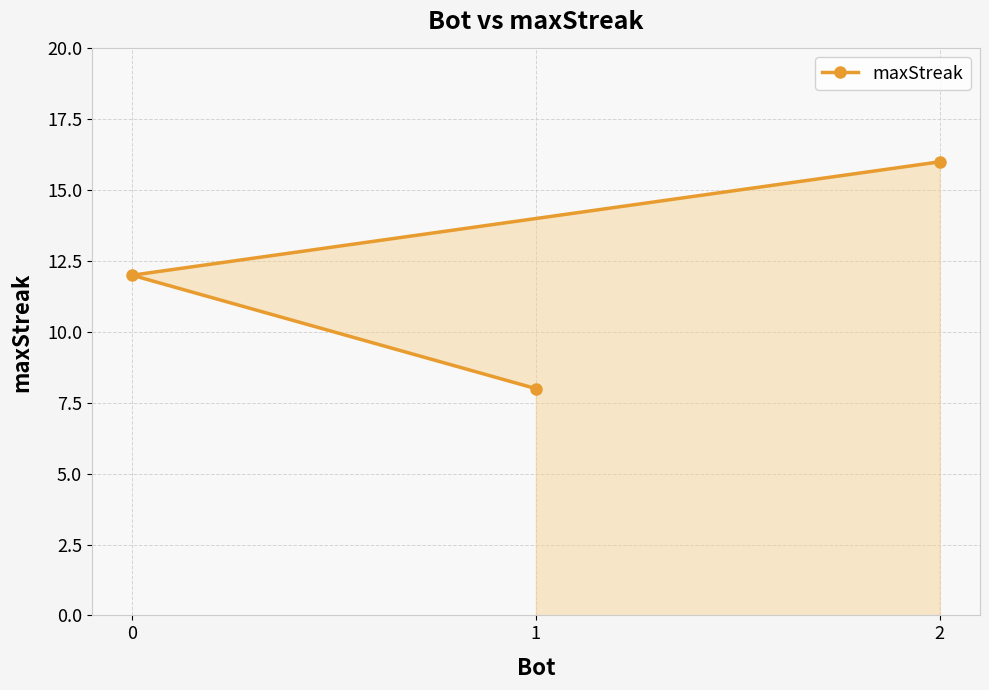

The value at 0 is 16. True or false?

False